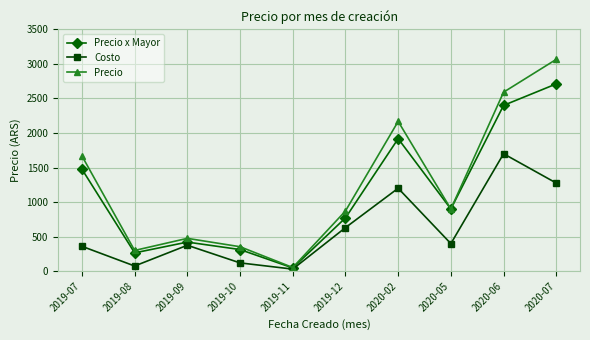

At which category does Precio x Mayor reach its first local valley?

2019-08